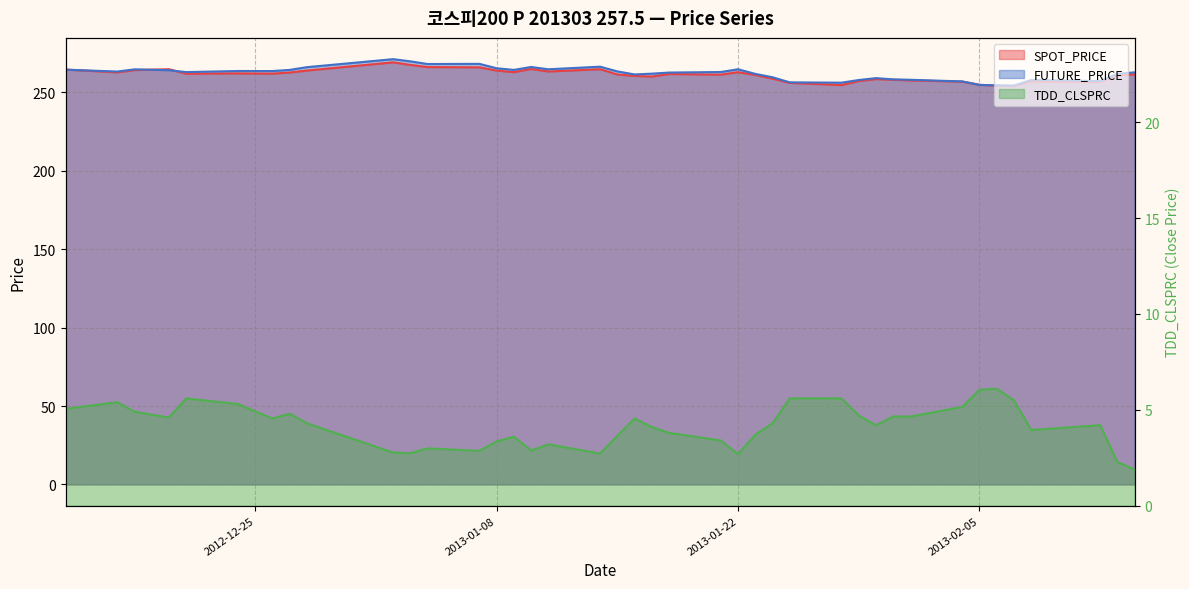

What is the difference between the TDD_CLSPRC values at 2012-12-17 and 2013-01-02?

2.6